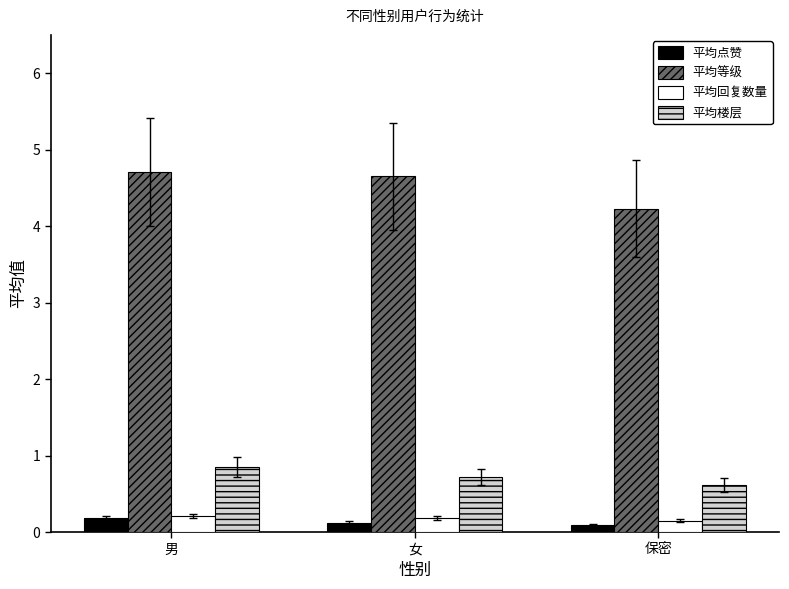

What is the sum of the 平均回复数量 values at 男 and 女?

0.4